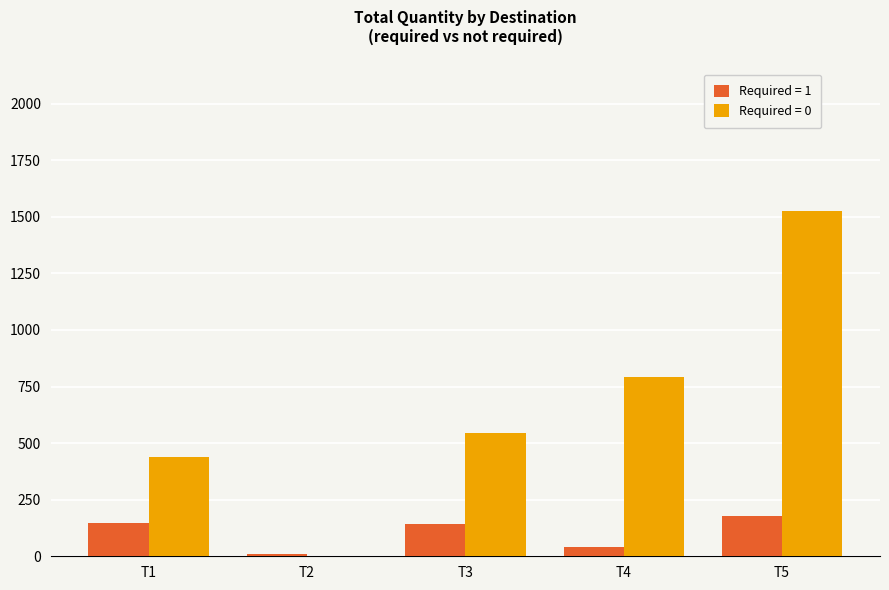

The value of Required = 0 at T2 is 703. True or false?

False